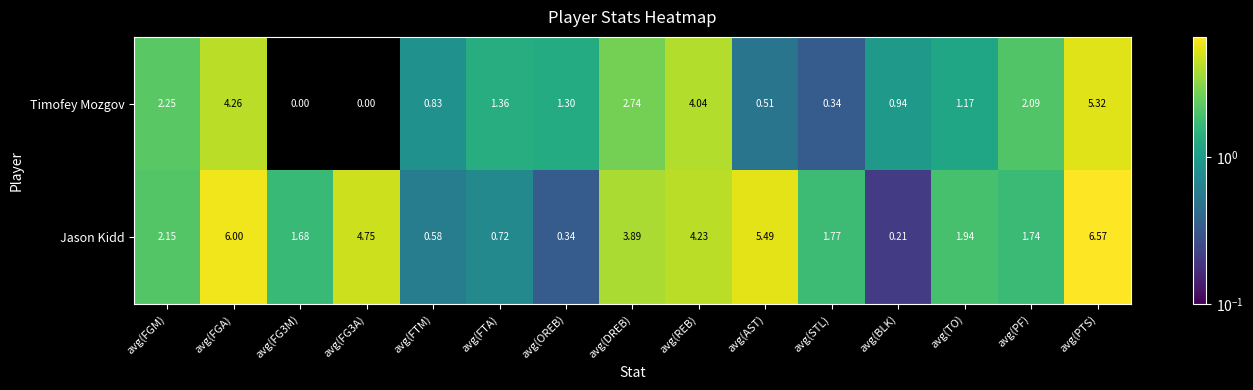

Rank the series by their maximum value, from lowest to highest.

Timofey Mozgov, Jason Kidd